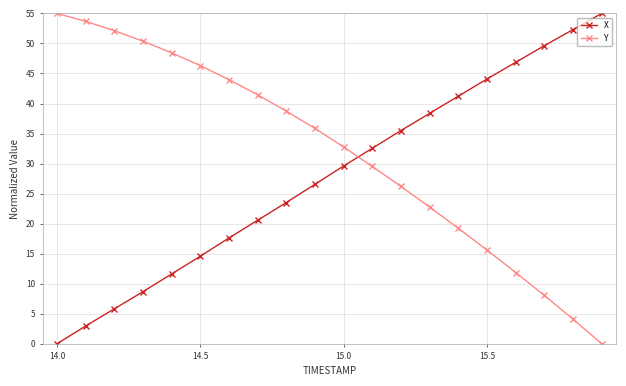

True or false: X has more than 2 points higher than both neighbors.

False